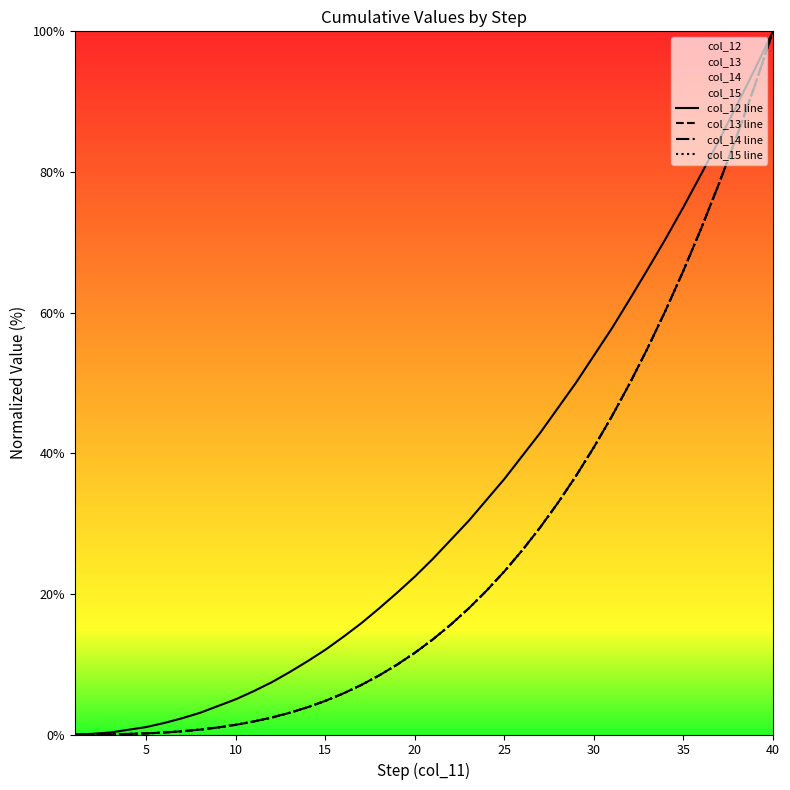

True or false: col_14 line has more than 1 interior local peaks.

False